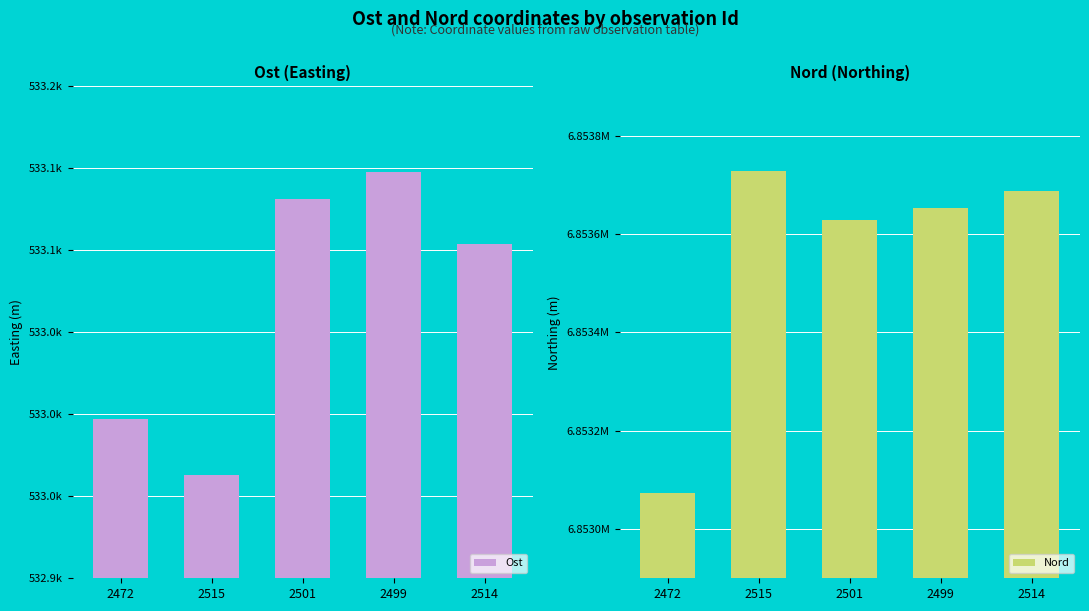

What is the difference between the Ost values at 2515 and 2514?

140.5